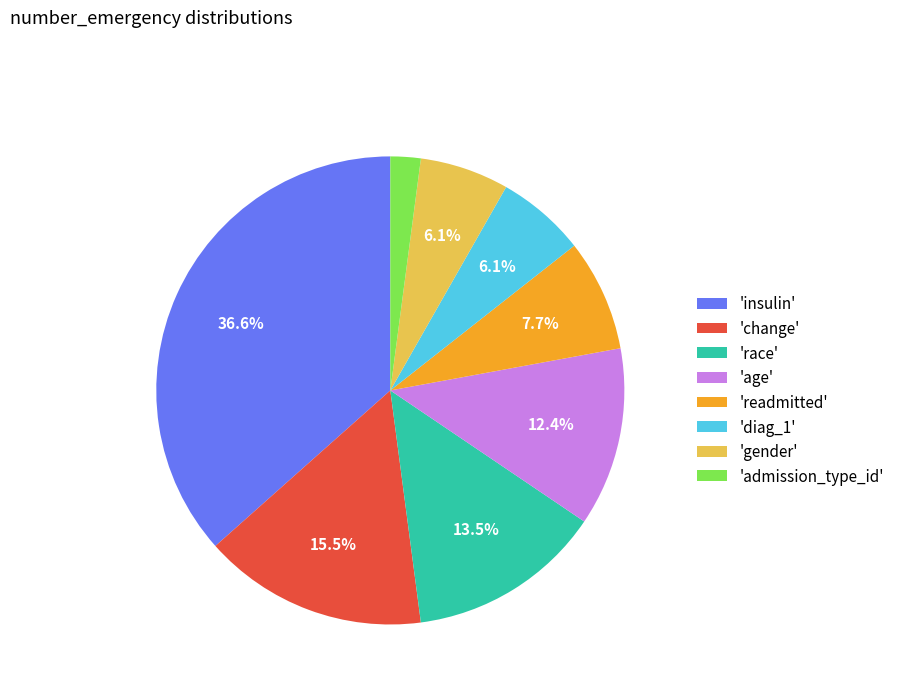

Which slice is the largest?

'insulin'